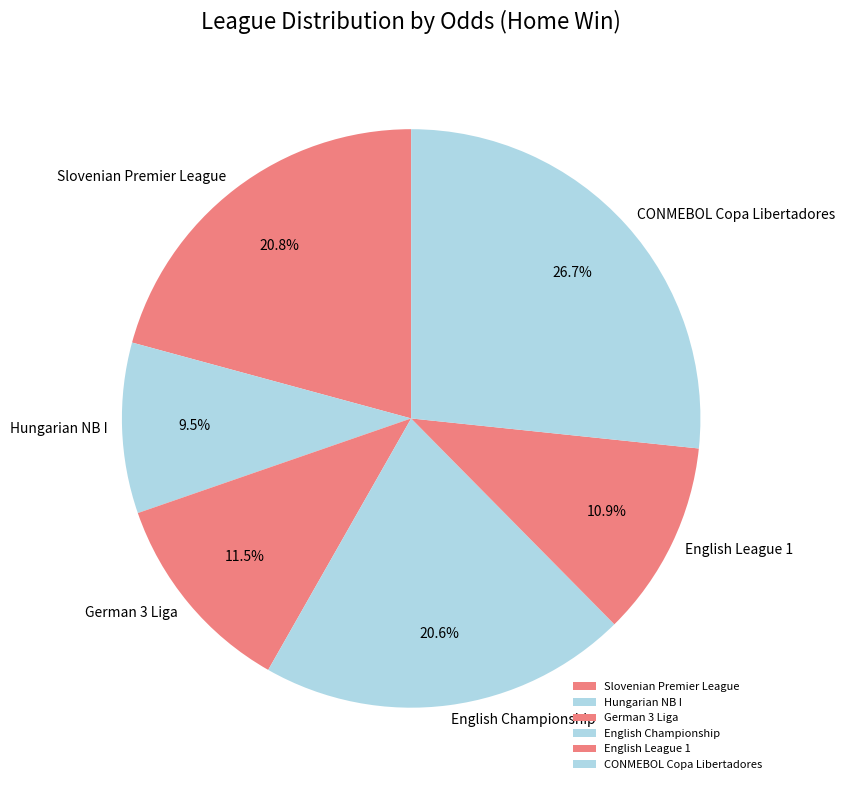

Is there any slice that represents more than half of the pie?

No